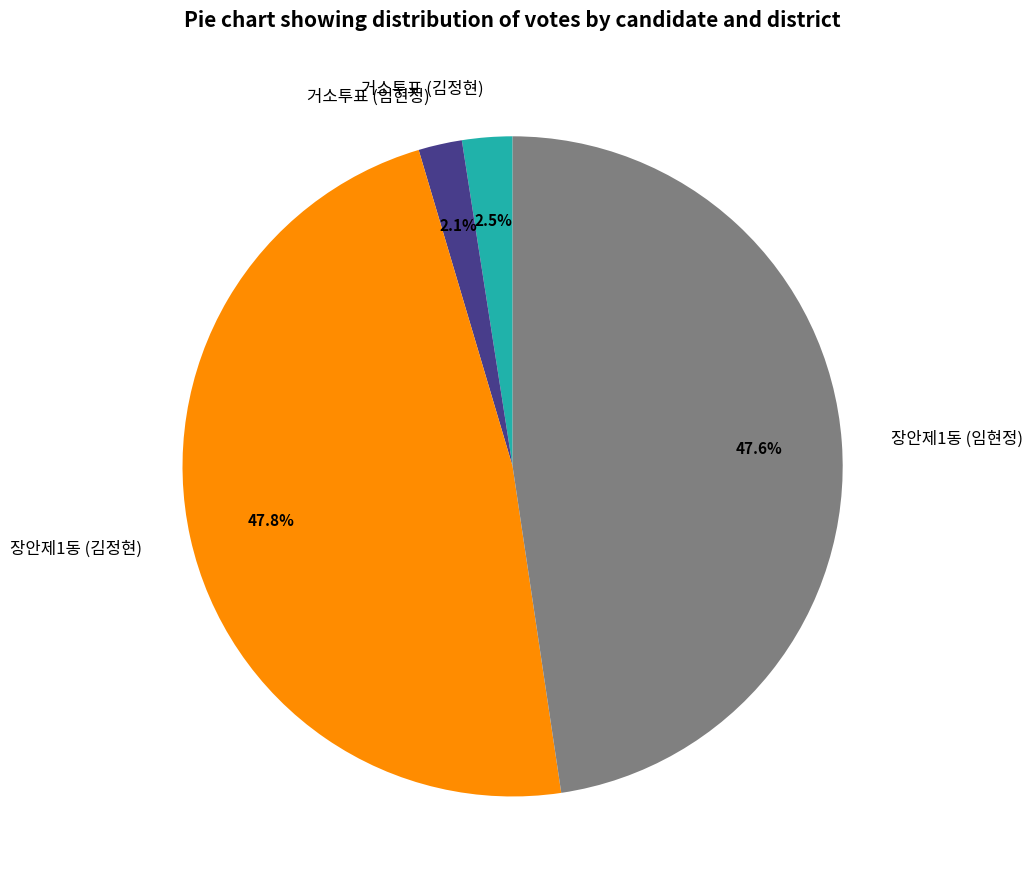

Is there any slice that represents more than half of the pie?

No